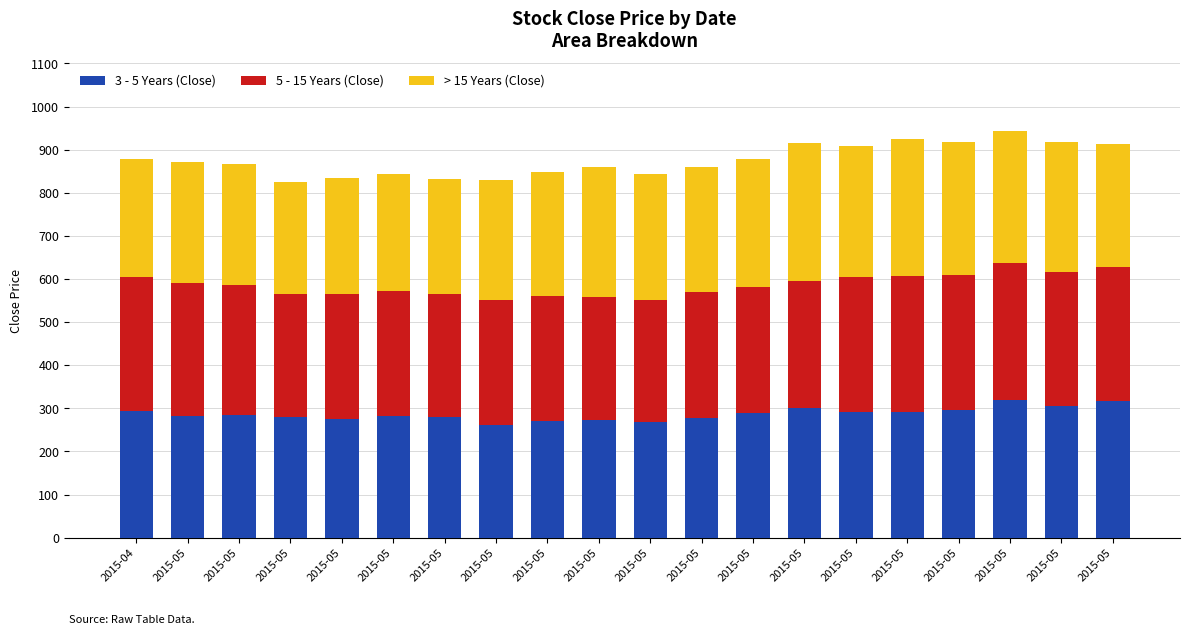

At how many categories does at least one series exceed 277?

20